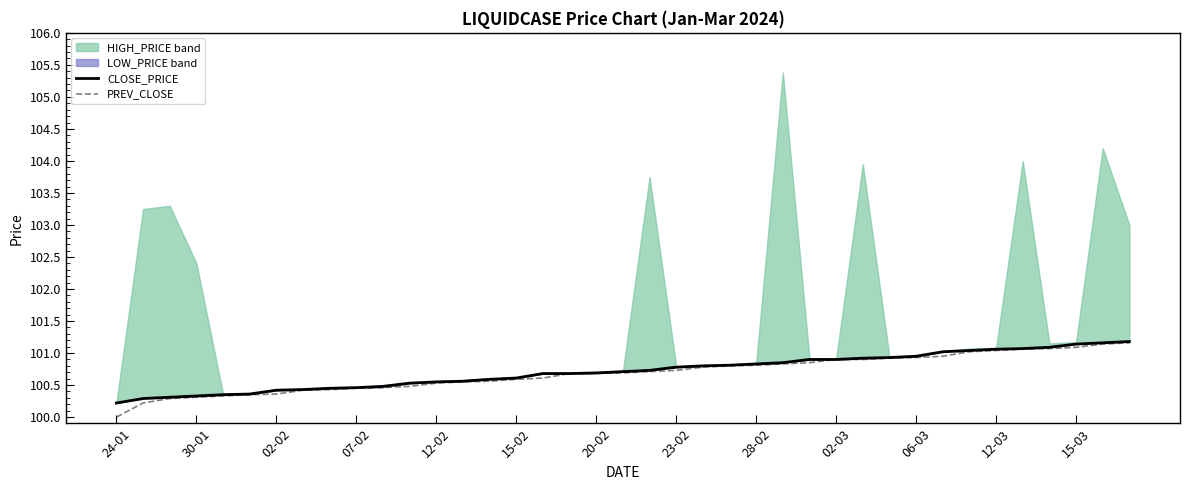

What is the average value of the CLOSE_PRICE series?

100.7